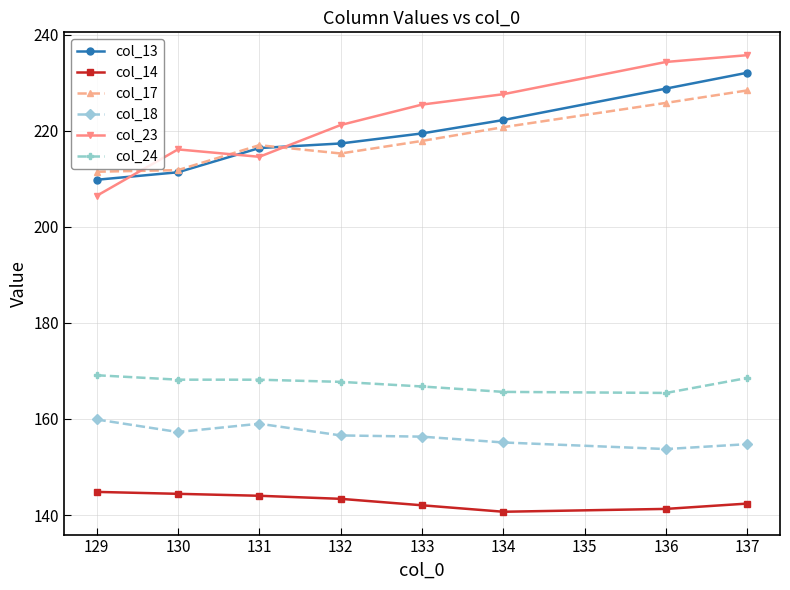

True or false: col_14 has a value of 246.7 at 132.

False